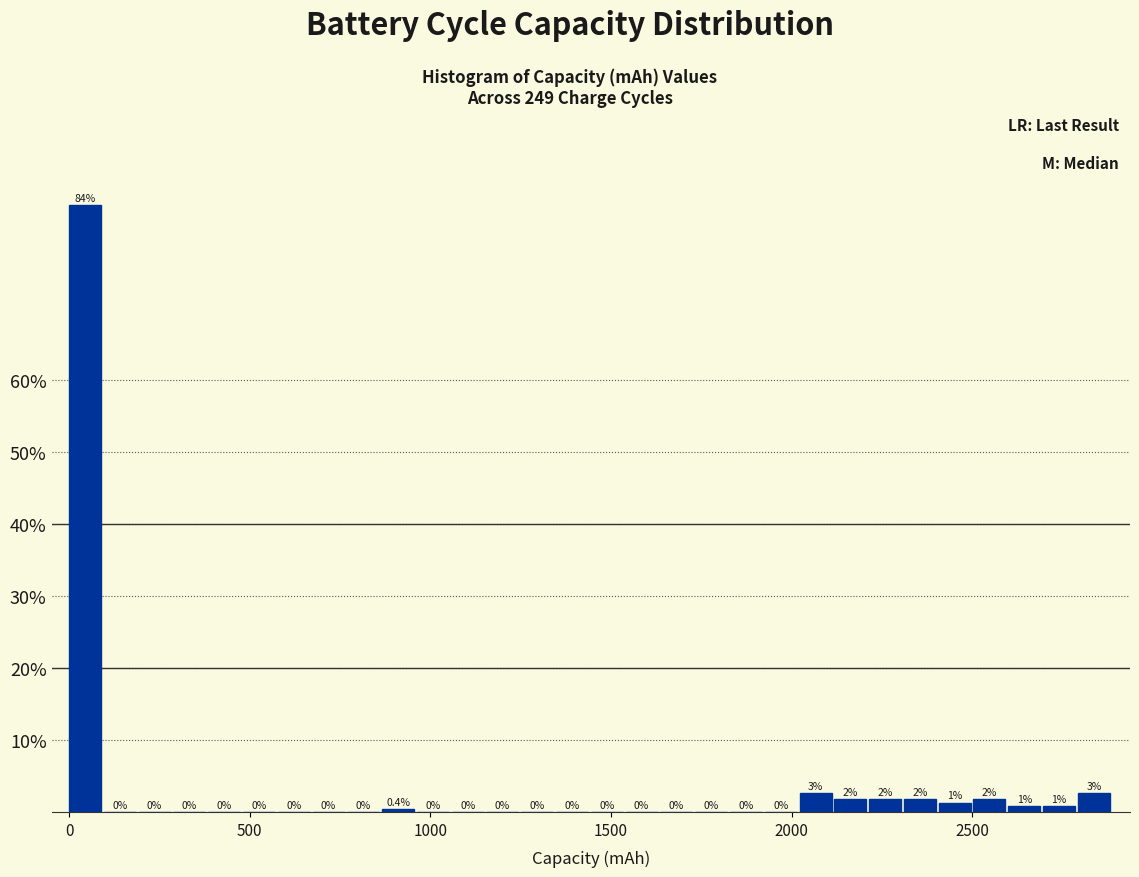

Around what value on the x-axis is the tallest bar? Give the approximate position of its centre, as read against the axis.

50